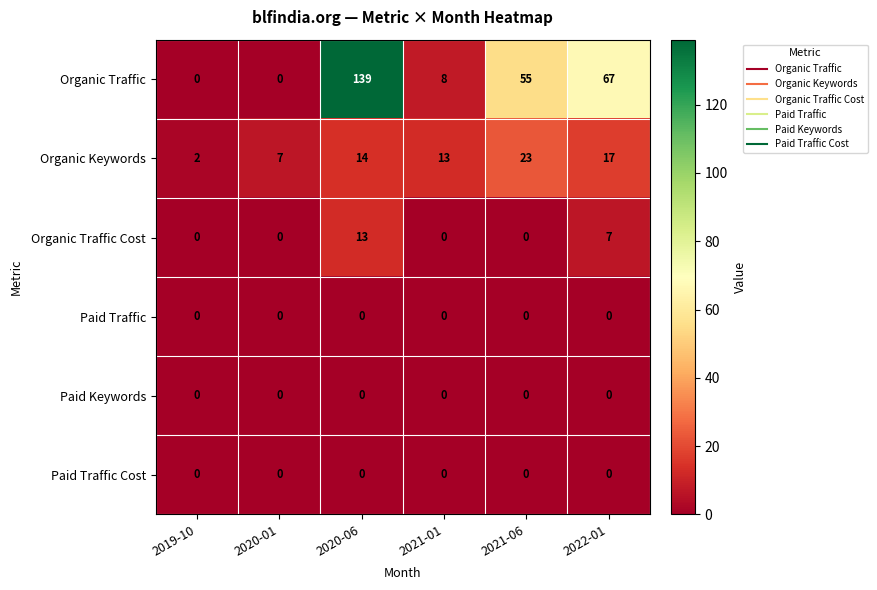

Which label corresponds to the largest value in the chart?

2020-06